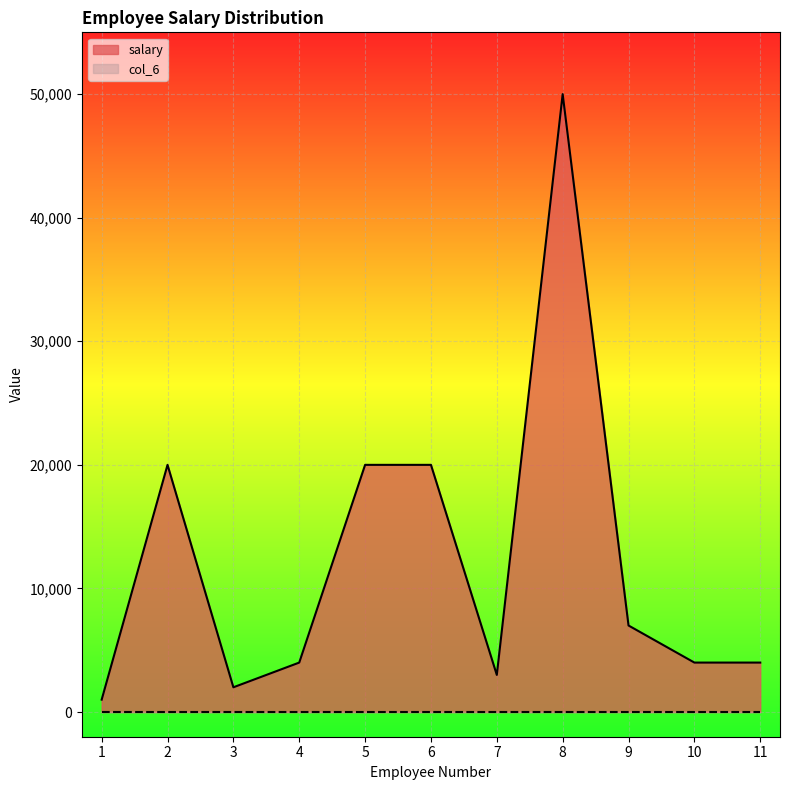

What is the change in value from 7 to 9?

+4000